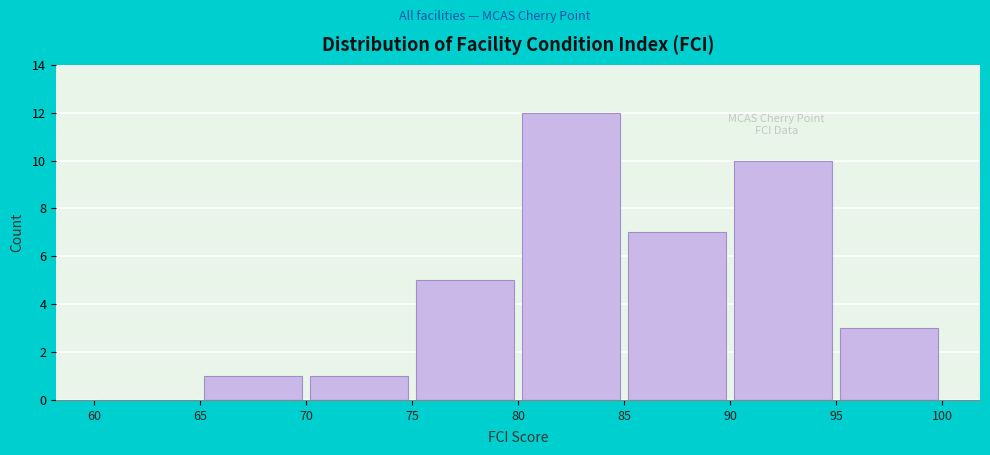

Reading left to right, transcribe this chart: for each bar, give the range it covers on the x-axis and its height. The values are not printed on the chart, so give them approximately, as read against the axis.

60 to 65: 0
65 to 70: 1
70 to 75: 1
75 to 80: 5
80 to 85: 12
85 to 90: 7
90 to 95: 10
95 to 100: 3